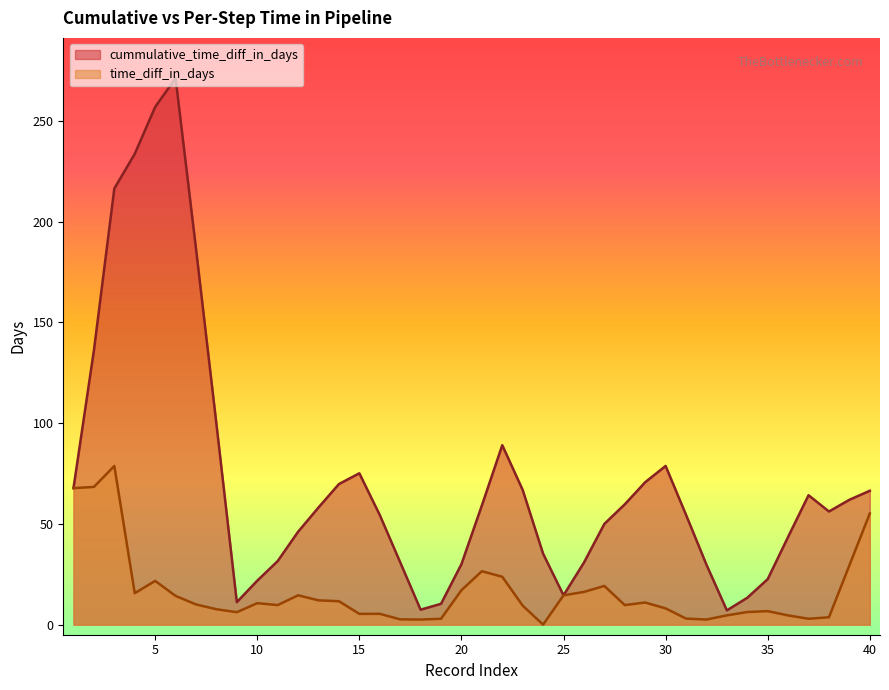

The value of time_diff_in_days at 5 is 12.4. True or false?

False